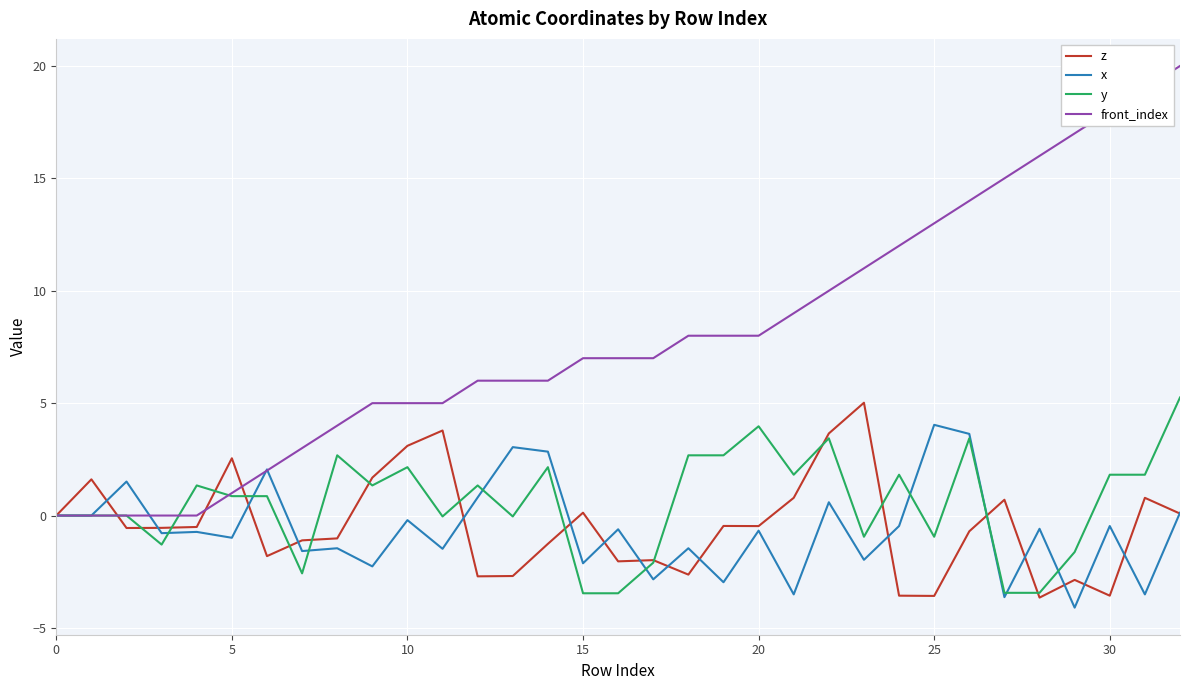

What is the maximum value for y?

5.3